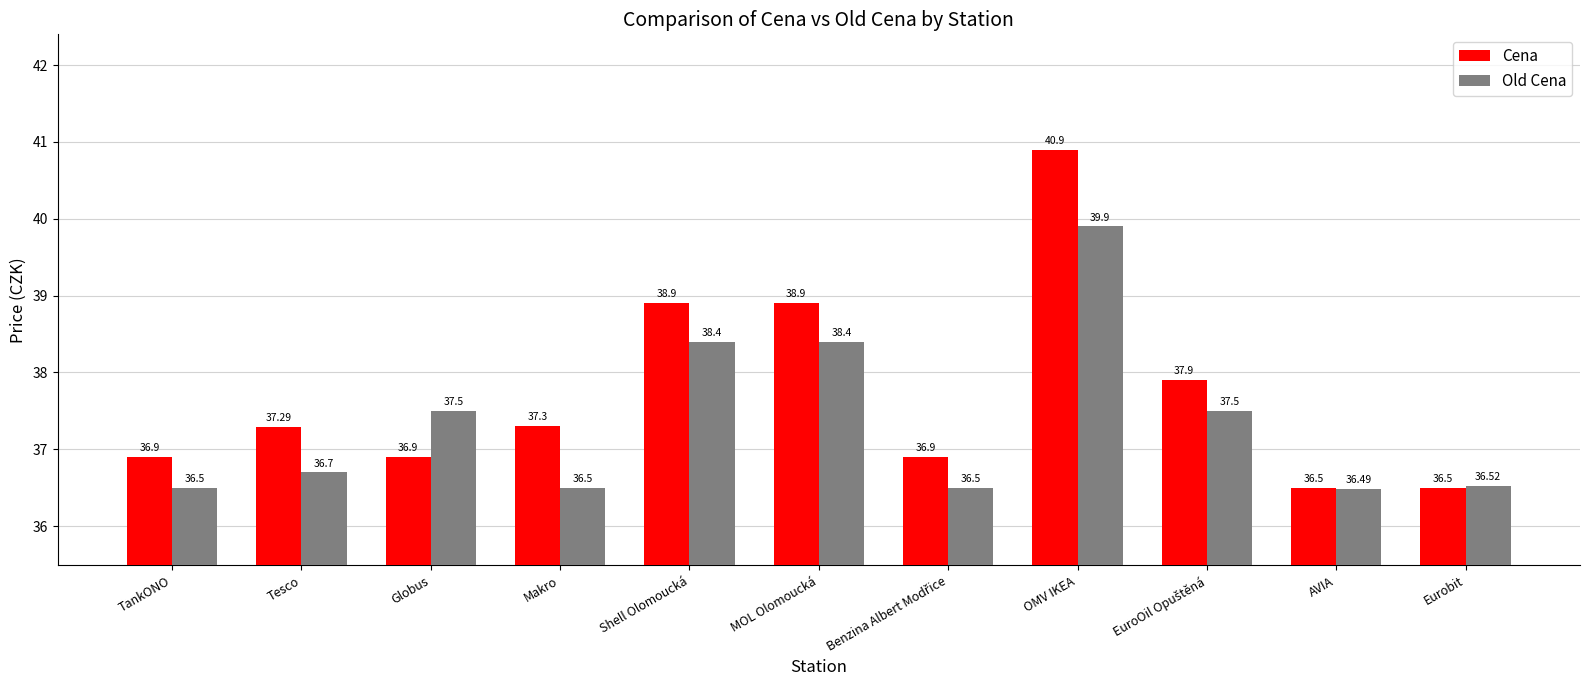

At which label does Cena reach its peak?

OMV IKEA